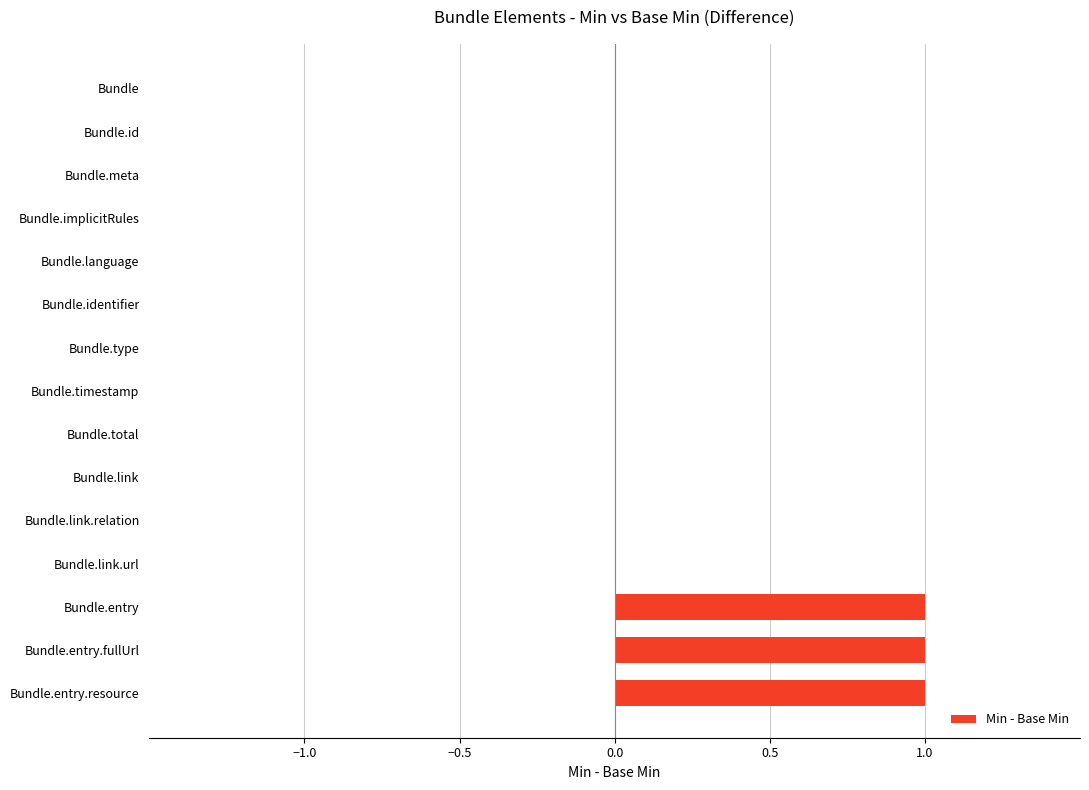

Count the number of data series in this chart.

1